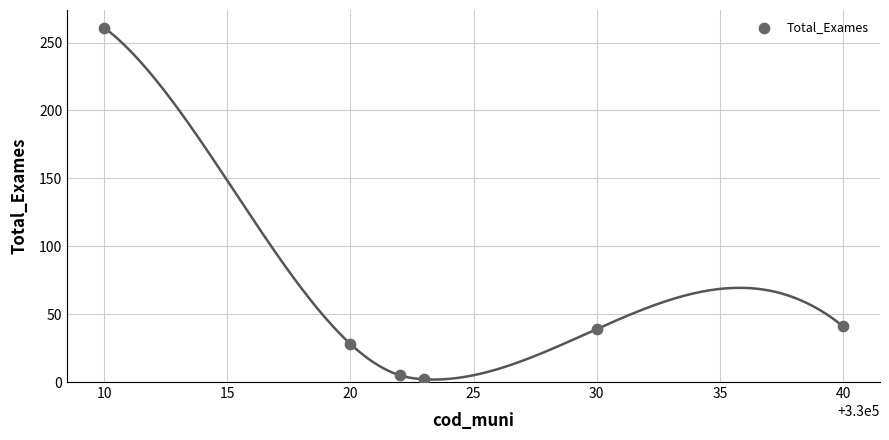

What is the range of X values (max minus min)?

30